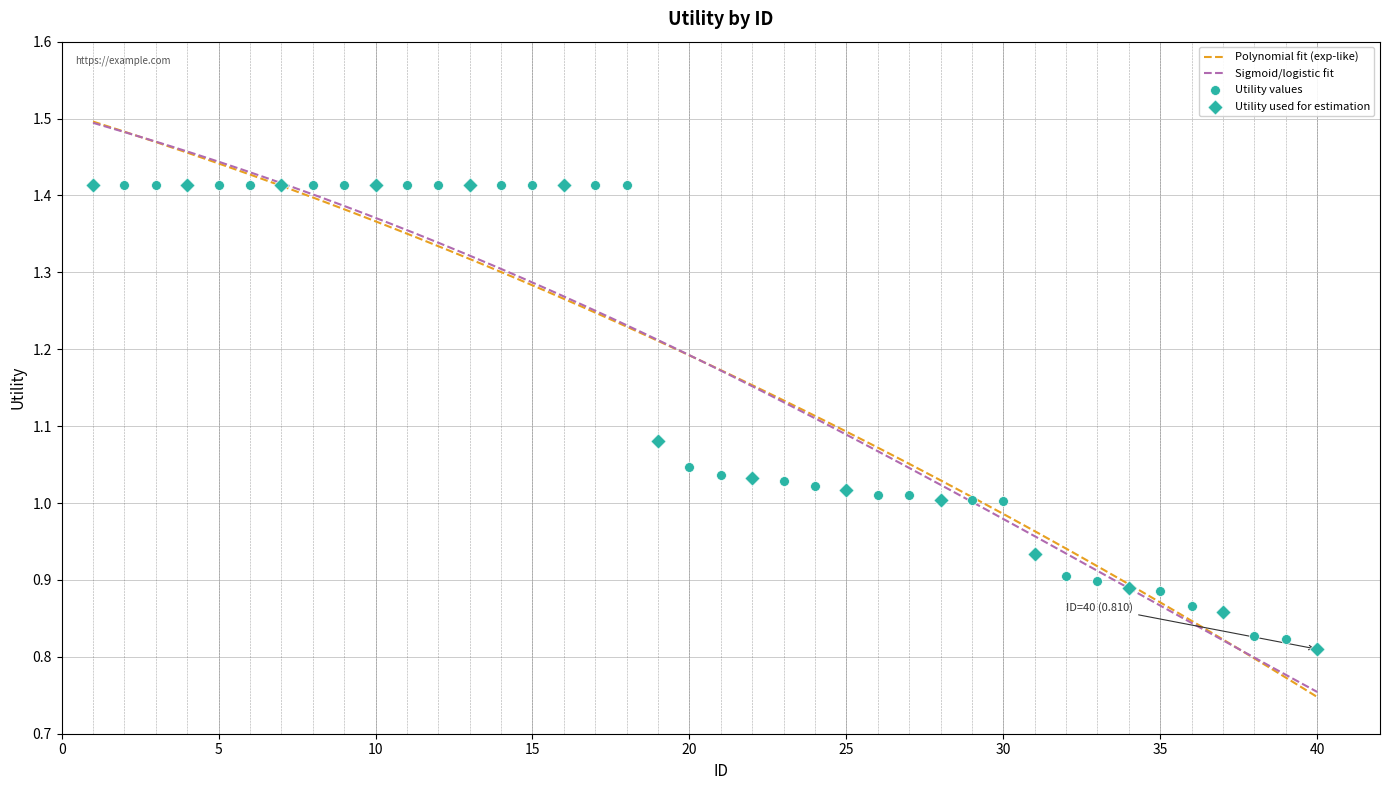

Approximately how many times larger is the value at 9 compared to 28?

1.4